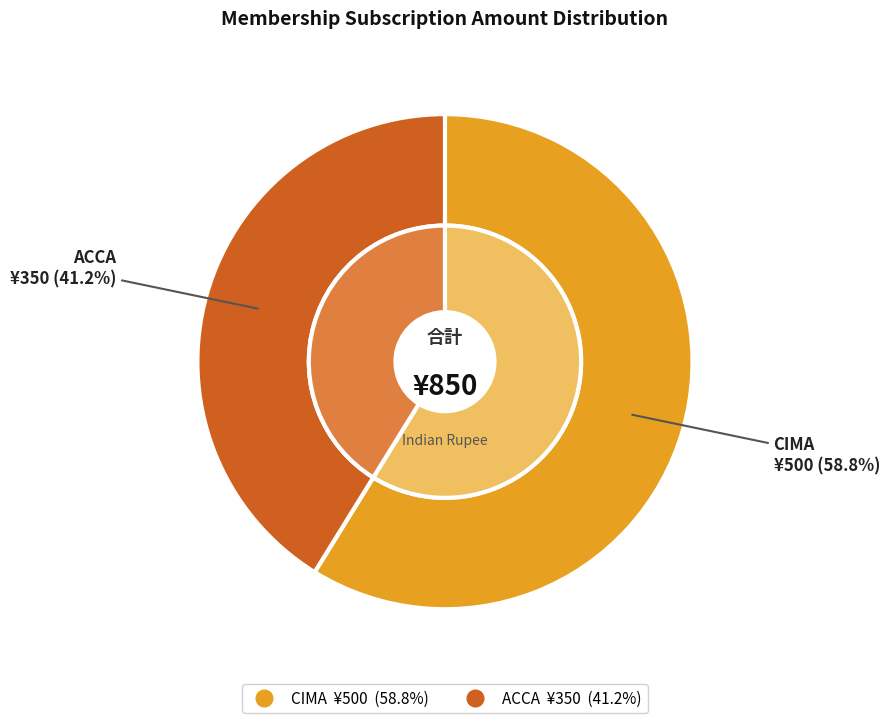

To the nearest percent, what is the combined percentage of ACCA and CIMA?

100%